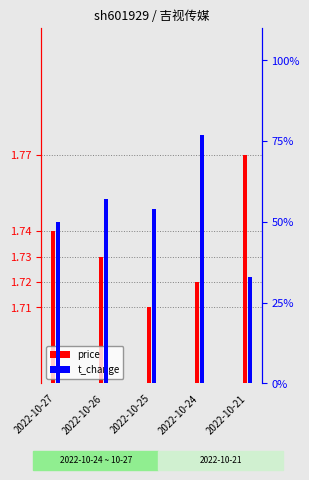

Which category has the highest value across all series?

2022-10-21